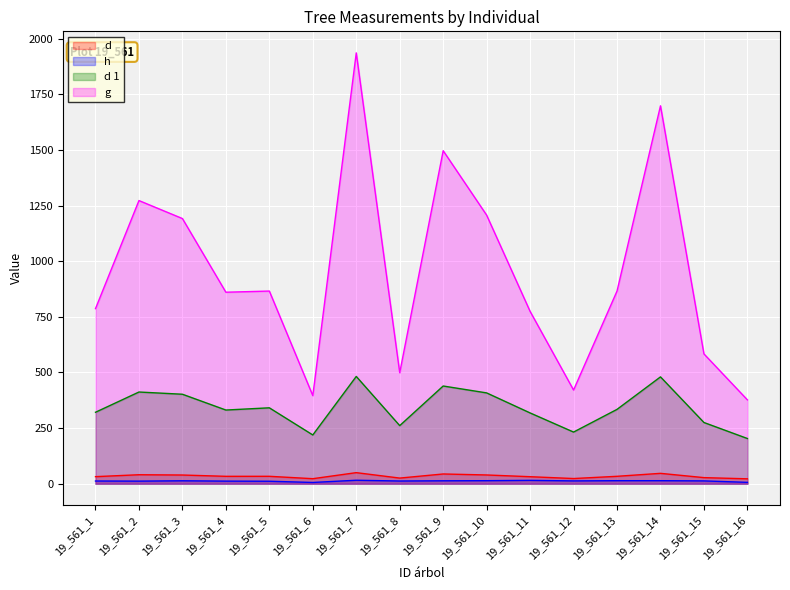

What is the difference between the maximum and second lowest values in the d series?

27.2